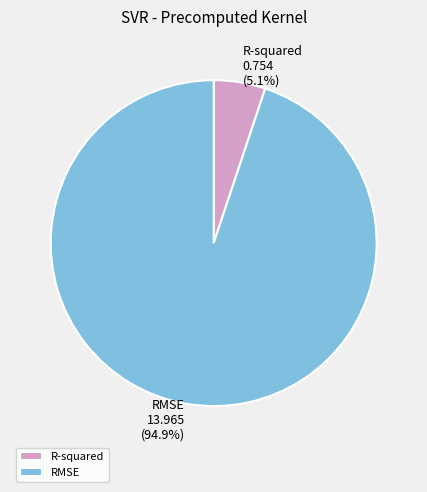

Between R-squared and RMSE, which is larger?

RMSE